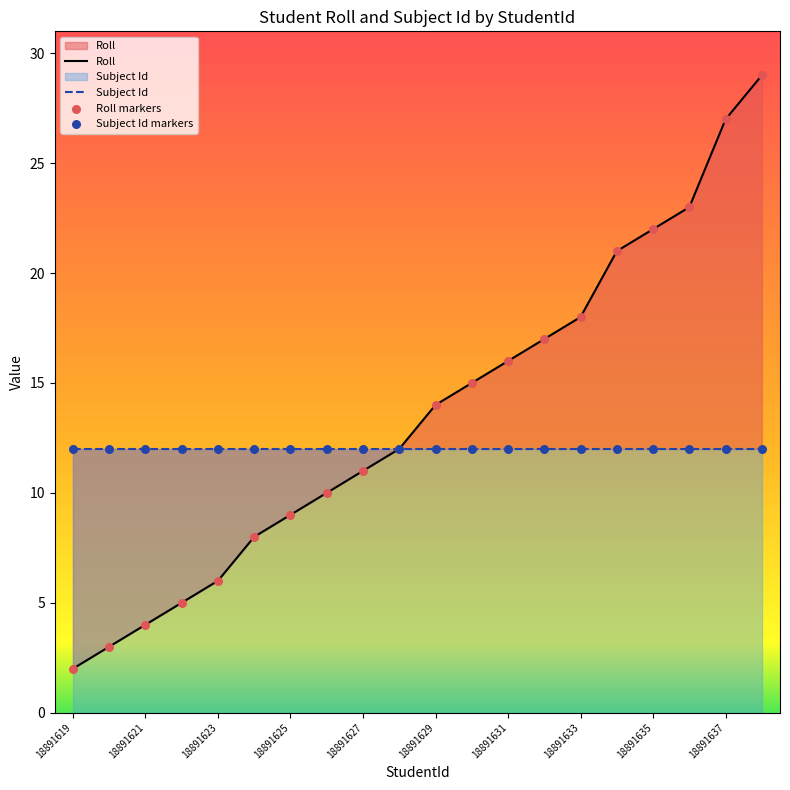

Which series has the largest Y range (max minus min)?

Roll